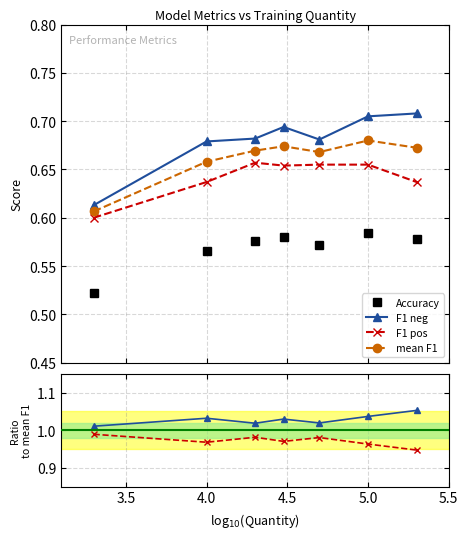

True or false: F1 neg has more than 0 interior local peaks.

True